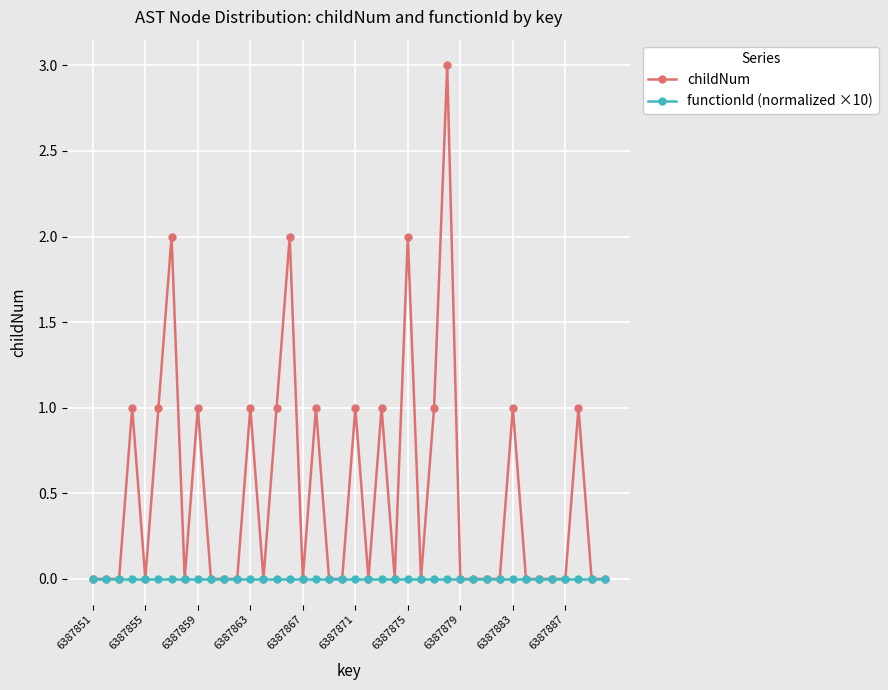

What is the greatest value displayed?

3